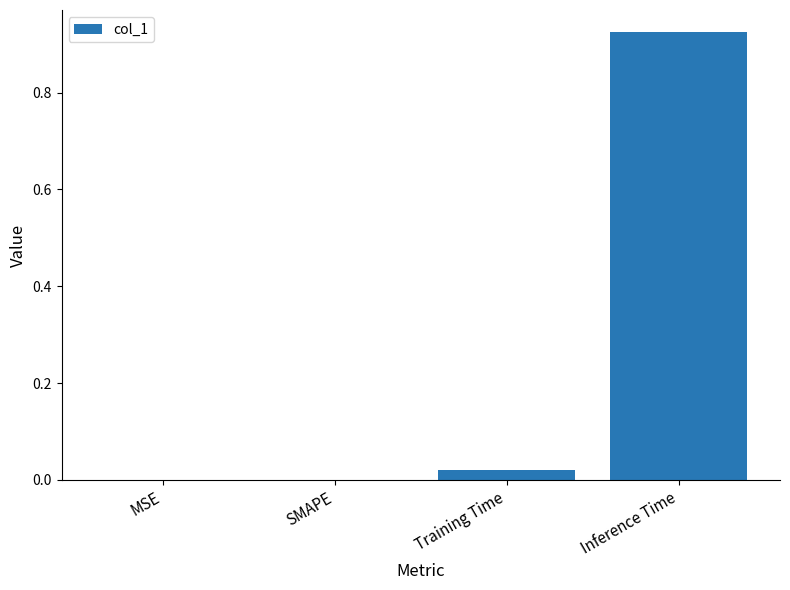

The chart shows a value of 0.6 at SMAPE. True or false?

False